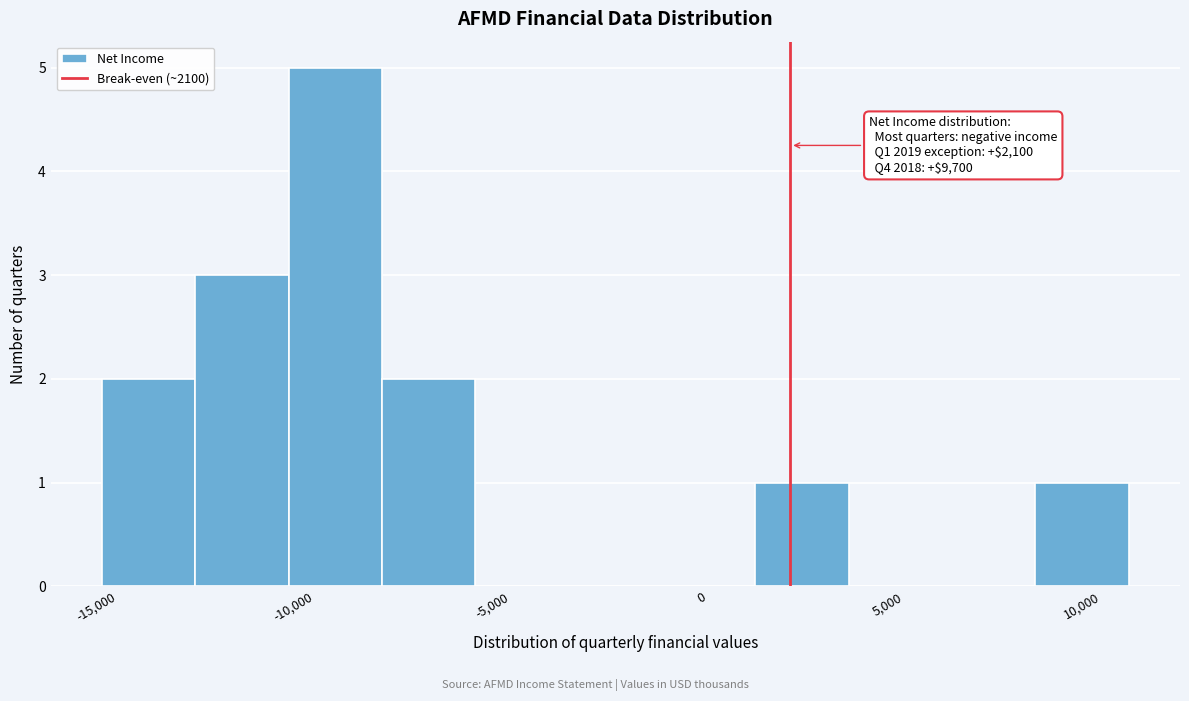

Over which range of the x-axis is the bar tallest?

-10500 to -8500